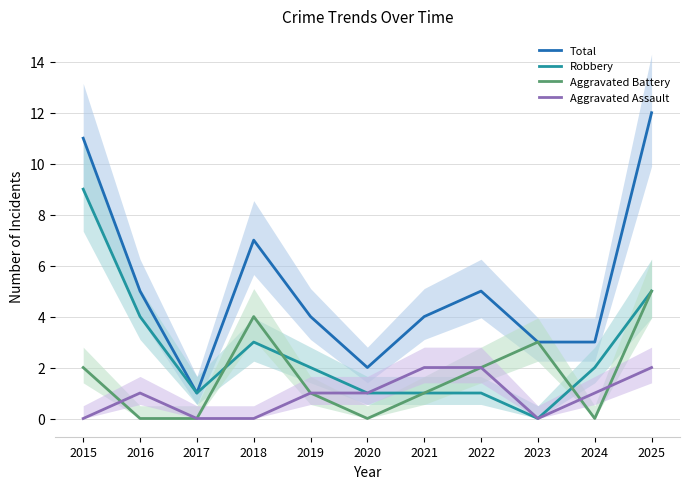

True or false: Total has a value of 19 at 2015.

False